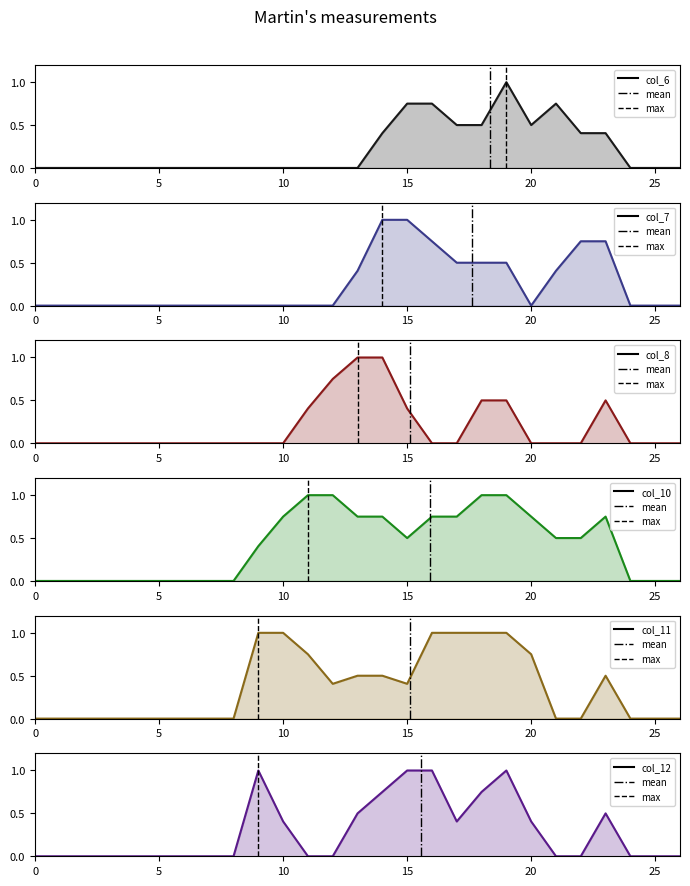

What is the label of the 15th point from the left?

14